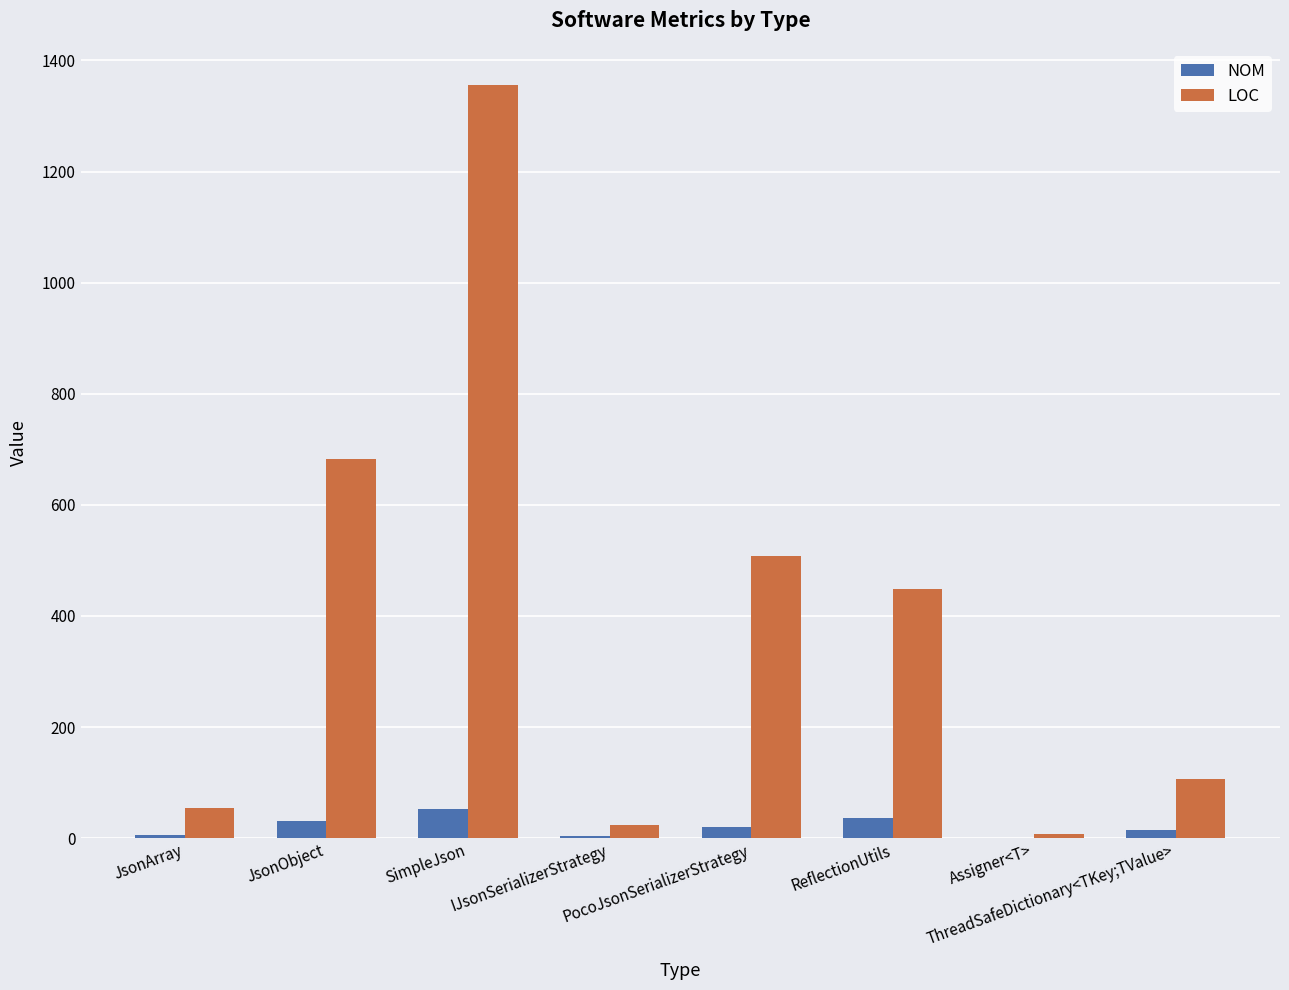

Which series has the largest total across all categories?

LOC